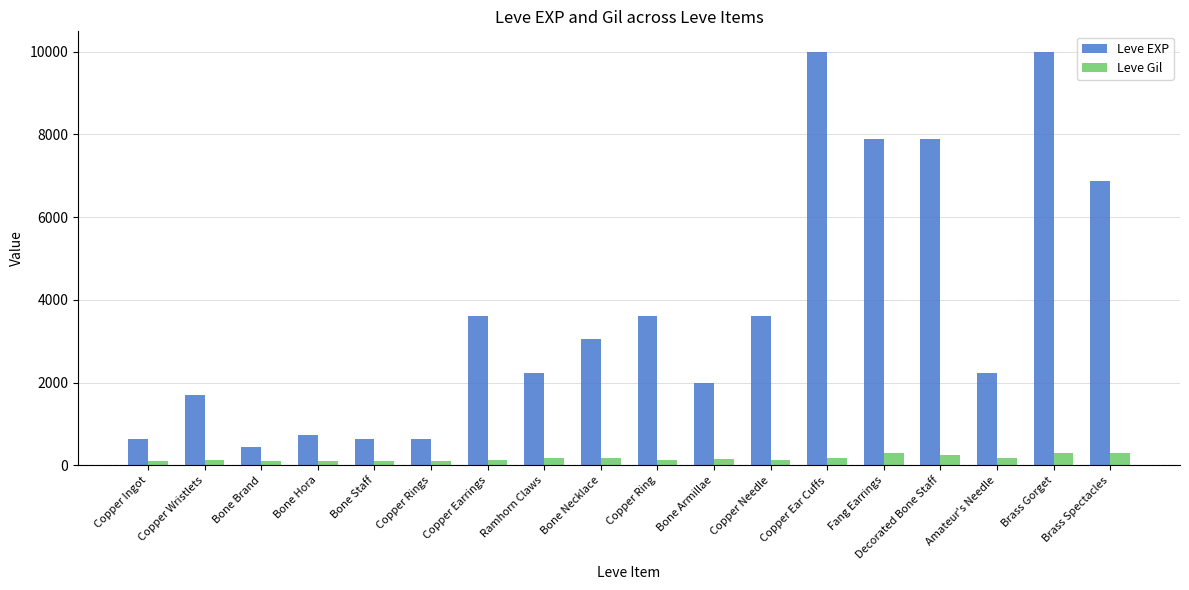

True or false: Leve EXP has a value of 177 at Copper Ingot.

False